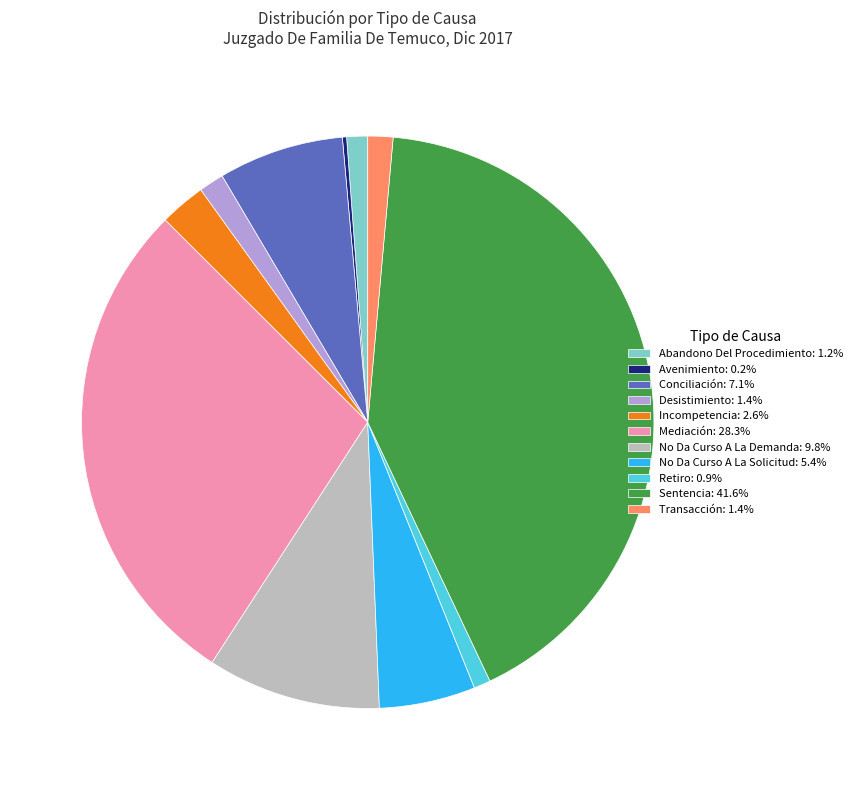

Combined, do Transacción: 1.4% and Retiro: 0.9% account for over 50%?

No